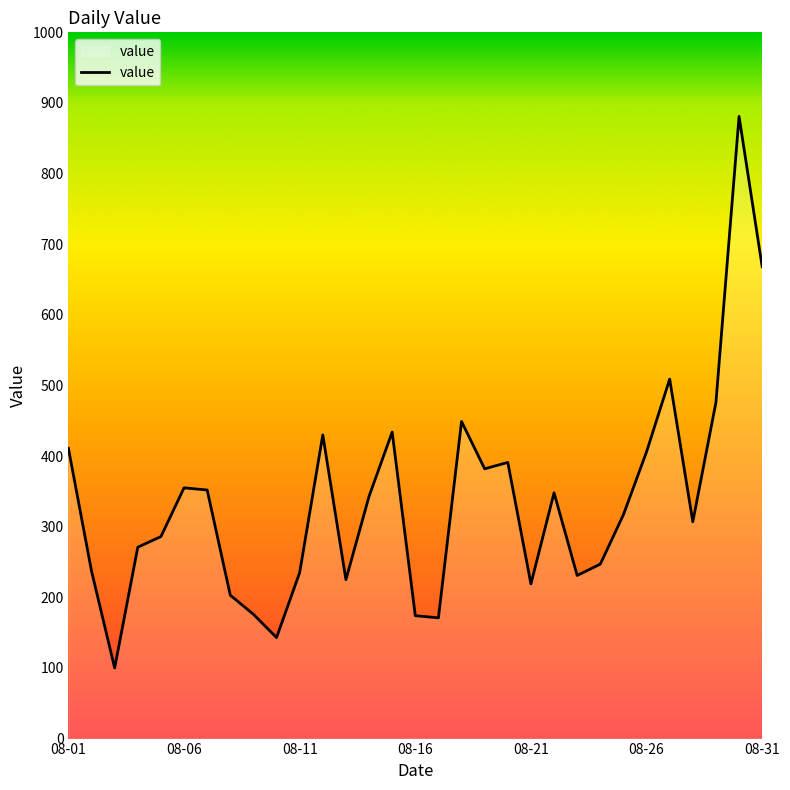

How many lines are shown in the chart?

1